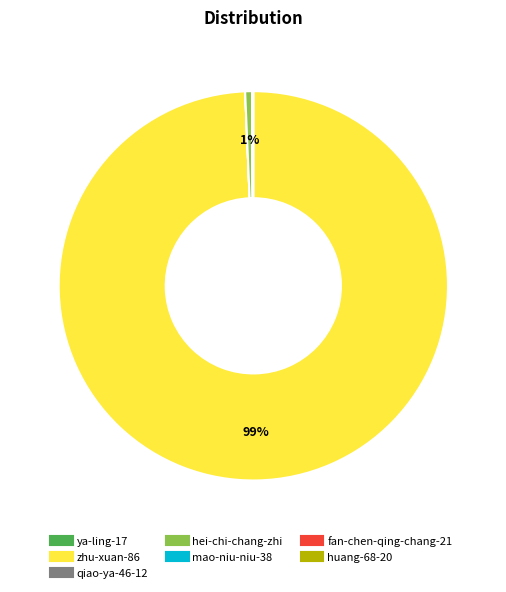

Is it true that zhu-xuan-86 is 99% of the pie?

True